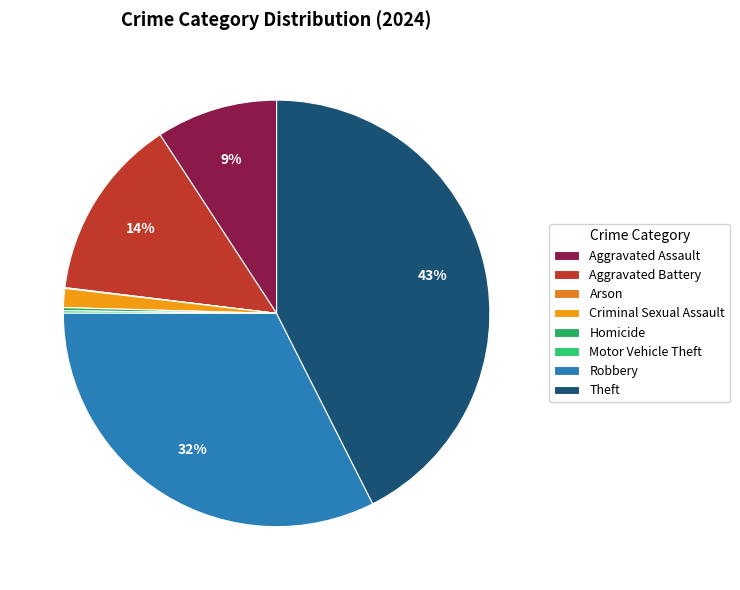

To the nearest percent, what is the combined percentage of Motor Vehicle Theft and Aggravated Assault?

9%